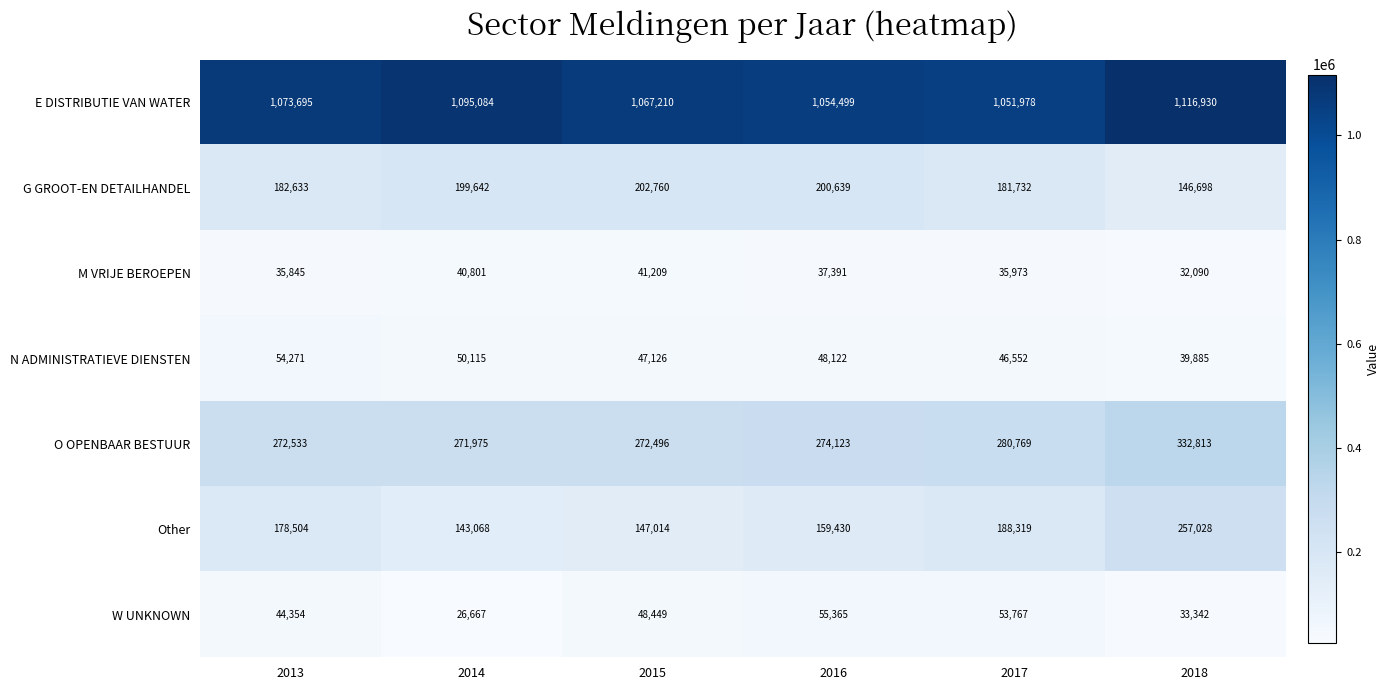

List the series in order of their peak value, lowest first.

M VRIJE BEROEPEN, N ADMINISTRATIEVE DIENSTEN, W UNKNOWN, G GROOT-EN DETAILHANDEL, Other, O OPENBAAR BESTUUR, E DISTRIBUTIE VAN WATER